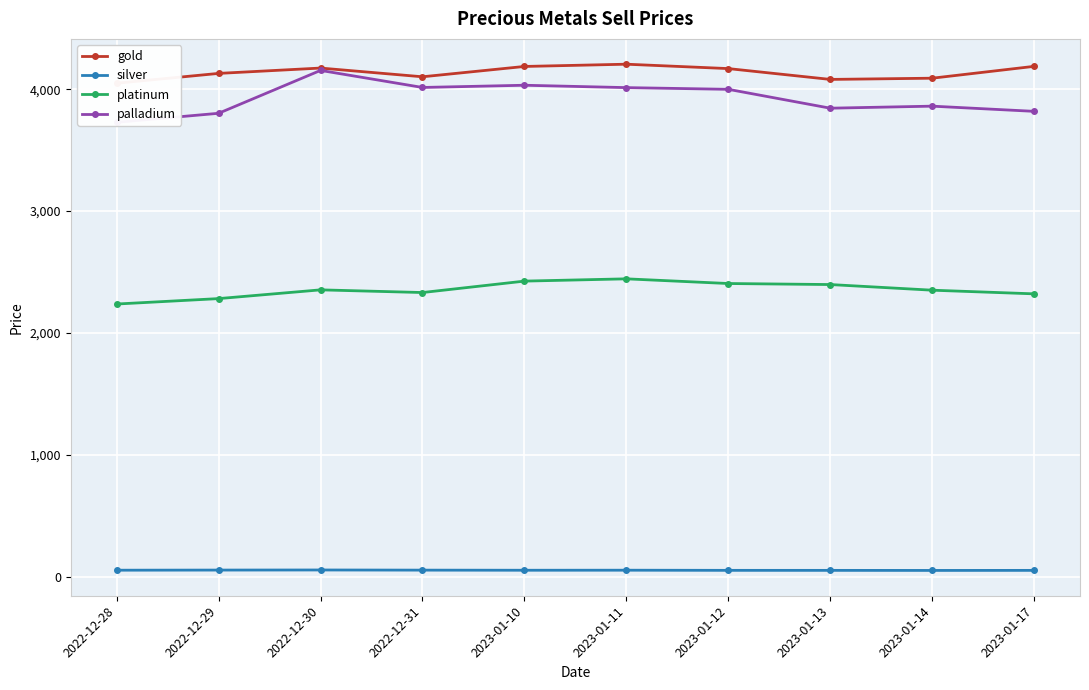

At which category is the sum across all series the highest?

2022-12-30